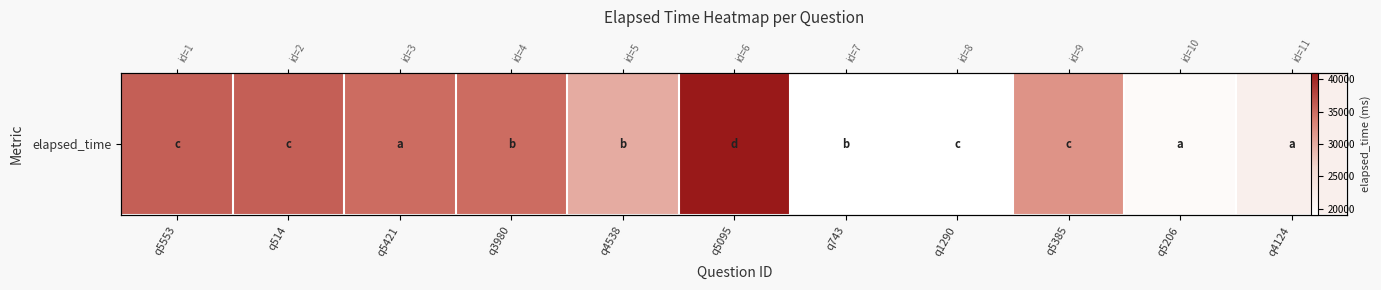

What is the greatest value displayed?

41000